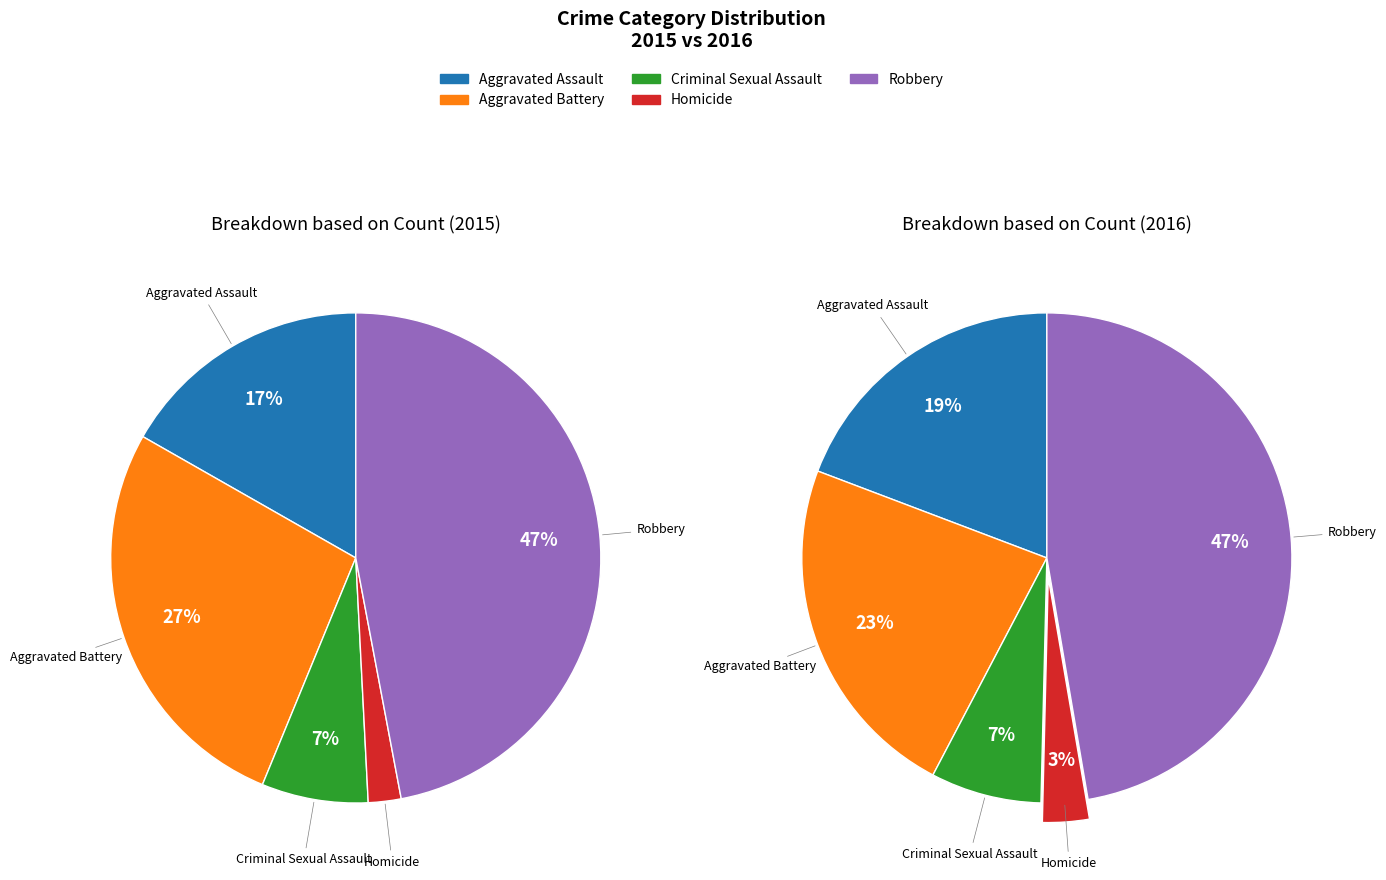

To the nearest percent, what percentage of the pie is Robbery?

47%